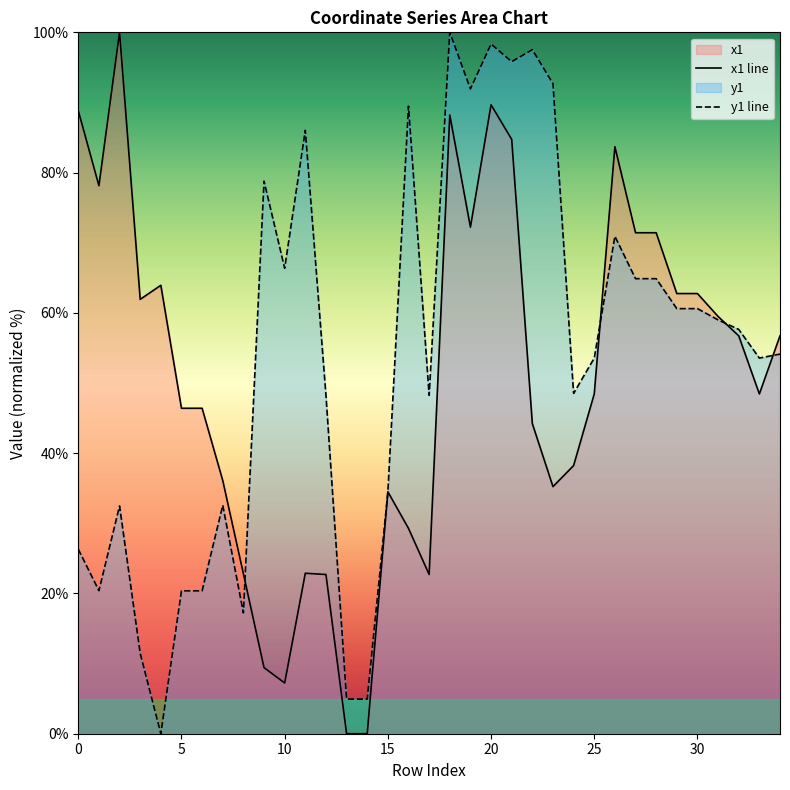

In x1 line, how many points are higher than both neighbors (excluding endpoints)?

7